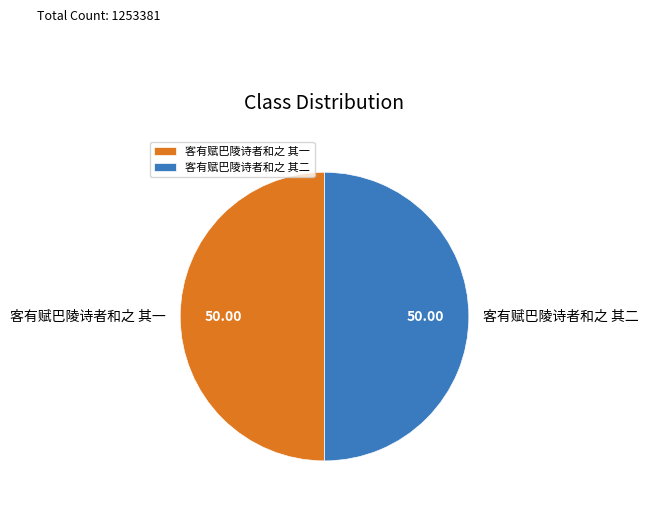

Approximately how many times larger is the value at 客有赋巴陵诗者和之 其二 compared to 客有赋巴陵诗者和之 其一?

1.0